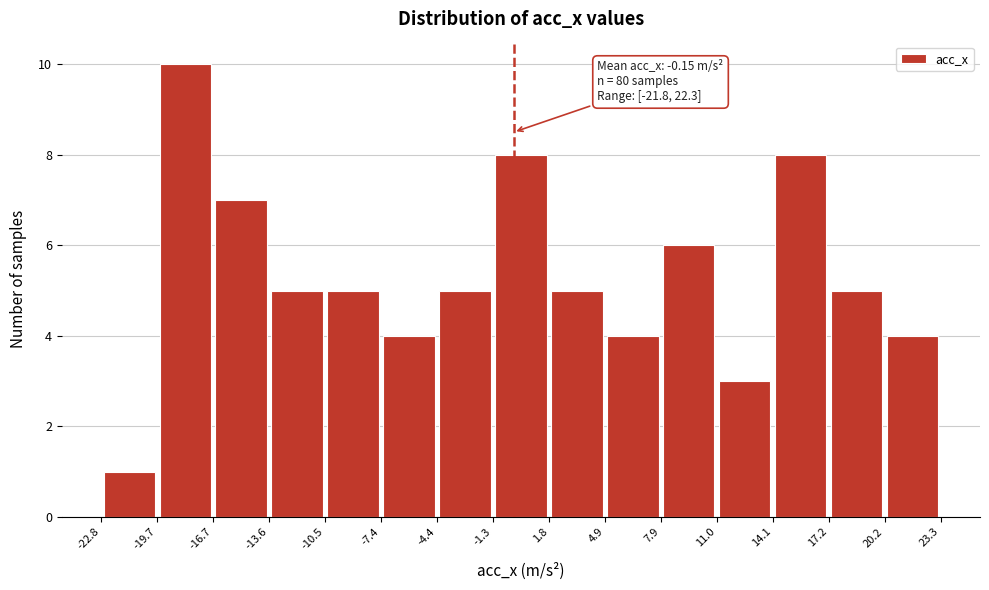

Which range on the x-axis has the tallest bar?

-19.7 to -16.7